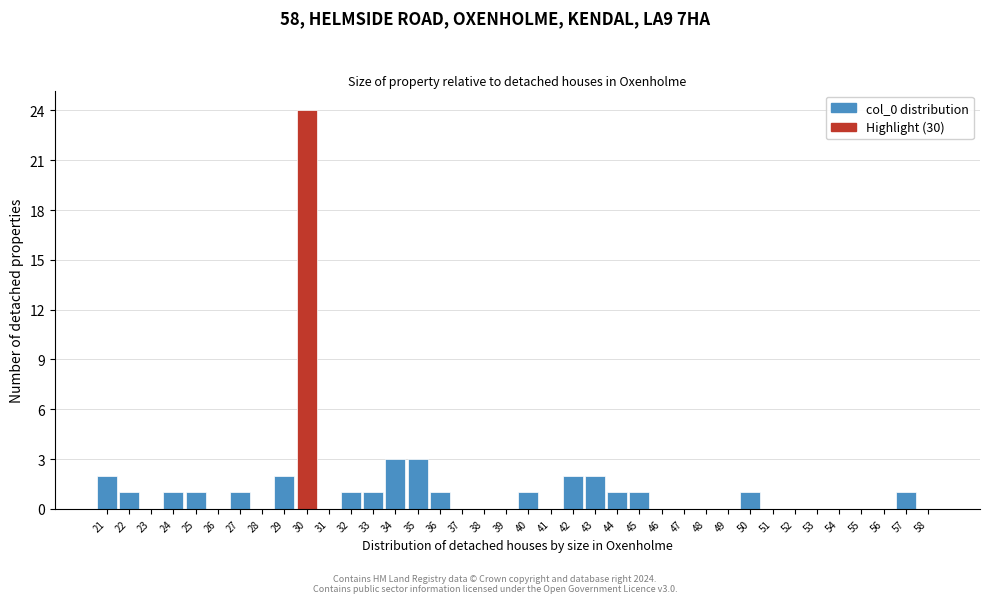

Over which range of the x-axis is the bar tallest?

29.5 to 30.5